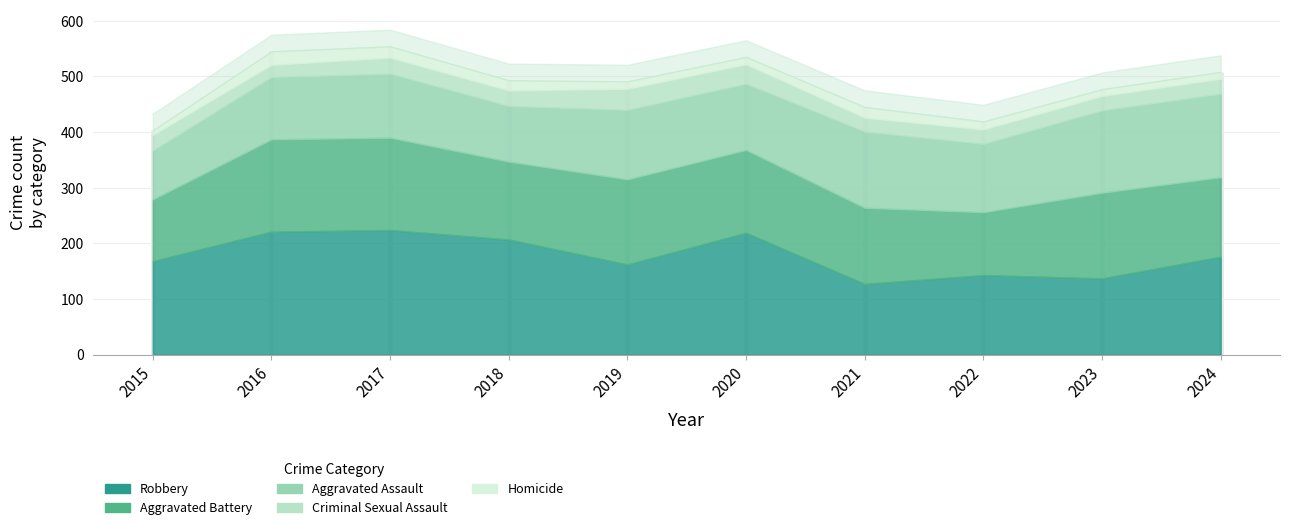

Which series has the largest range (max minus min)?

Robbery